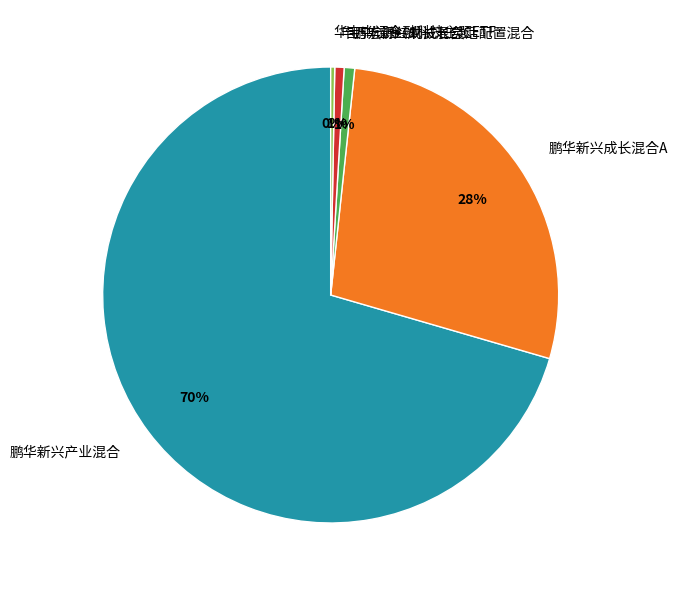

Combined, do 鹏华新兴成长混合C and 华宝中证金融科技主题ETF account for over 50%?

No